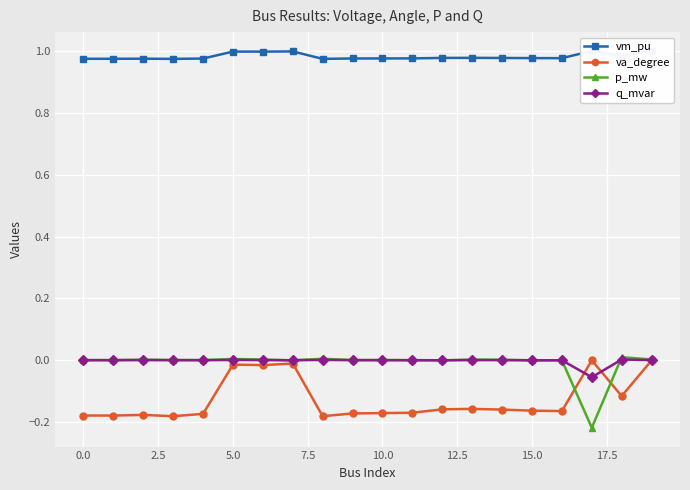

Reading right to left, transcribe all the data shown in this chart.

vm_pu: 1.0	1.0	1.0	1.0	1.0	1.0	1.0	1.0	1.0	1.0	1.0	1.0	1.0	1.0	1.0	1.0	1.0	1.0	1.0	1.0
va_degree: -0.0	-0.1	0.0	-0.2	-0.2	-0.2	-0.2	-0.2	-0.2	-0.2	-0.2	-0.2	-0.0	-0.0	-0.0	-0.2	-0.2	-0.2	-0.2	-0.2
p_mw: 0.0	0.0	-0.2	0.0	0.0	0.0	0.0	0.0	0.0	0.0	0.0	0.0	0.0	0.0	0.0	0.0	0.0	0.0	0.0	0.0
q_mvar: 0.0	0.0	-0.1	0.0	0.0	0.0	0.0	0.0	0.0	0.0	0.0	0.0	0.0	0.0	0.0	0.0	0.0	0.0	0.0	0.0